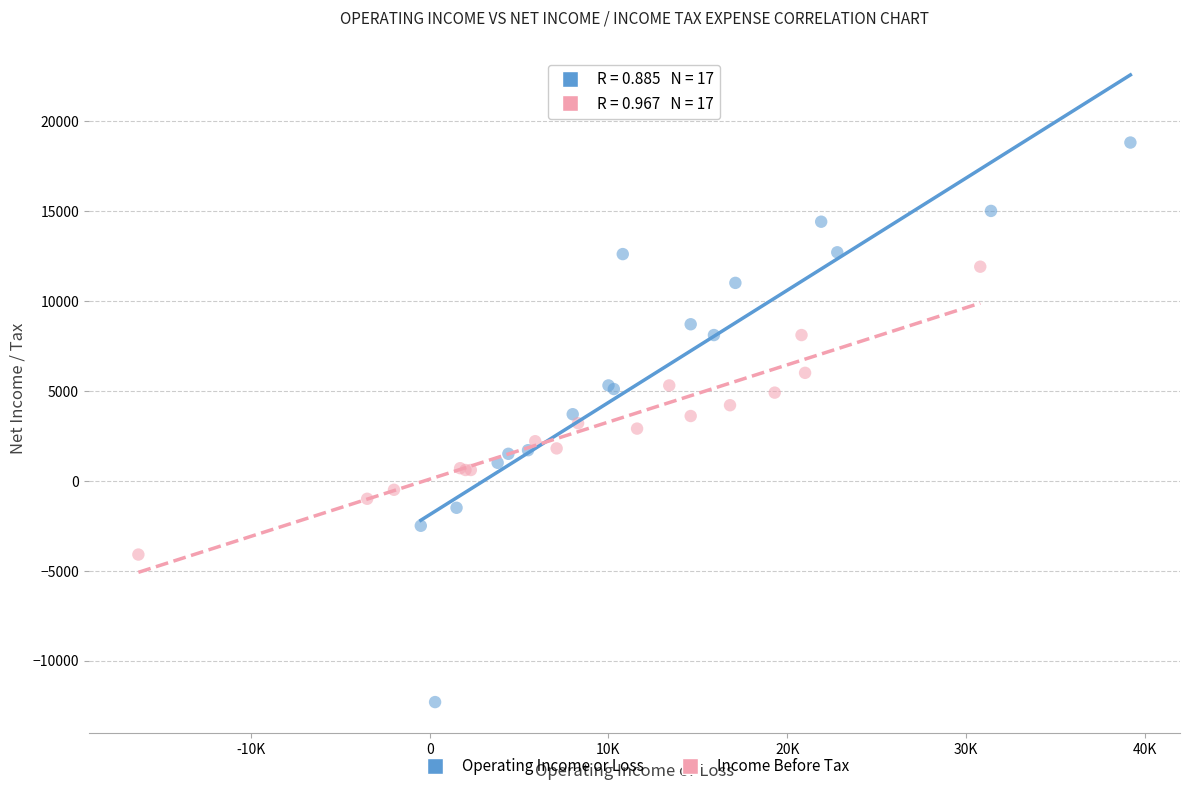

Which series reaches the minimum Y coordinate?

Operating Income or Loss